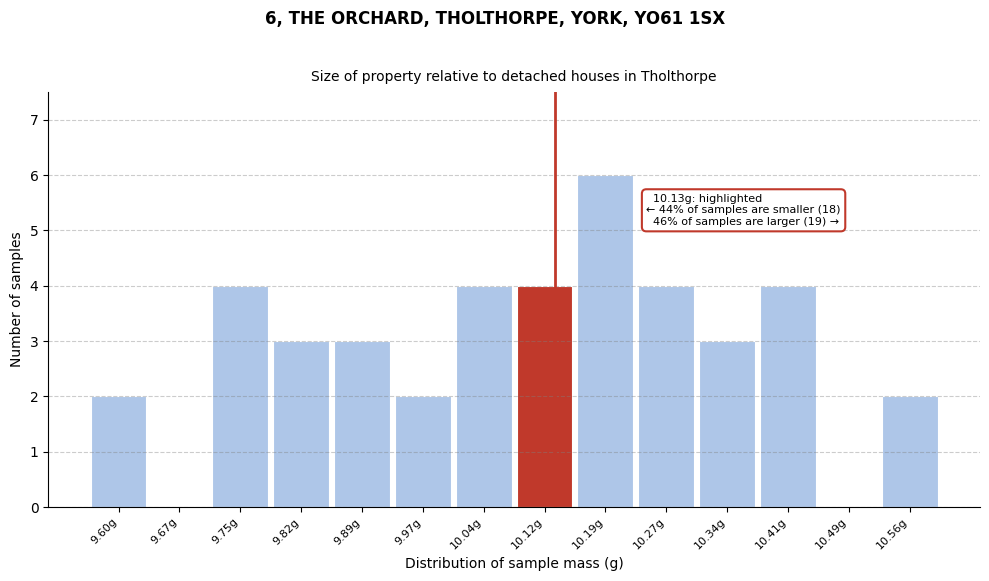

Over which range of the x-axis is the bar tallest?

10.15 to 10.23